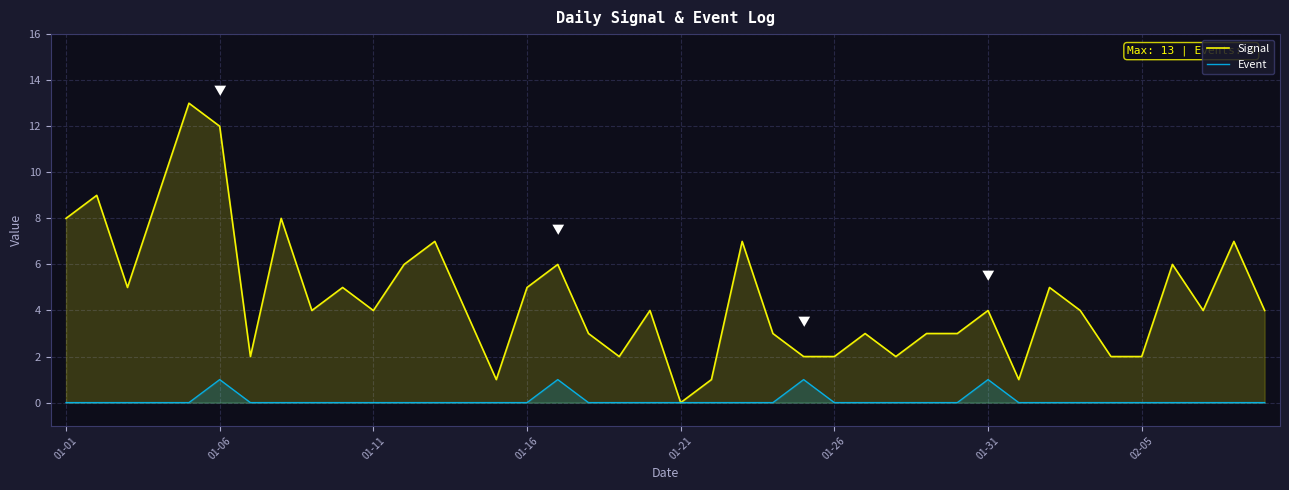

True or false: Signal and Event intersect in this chart.

False